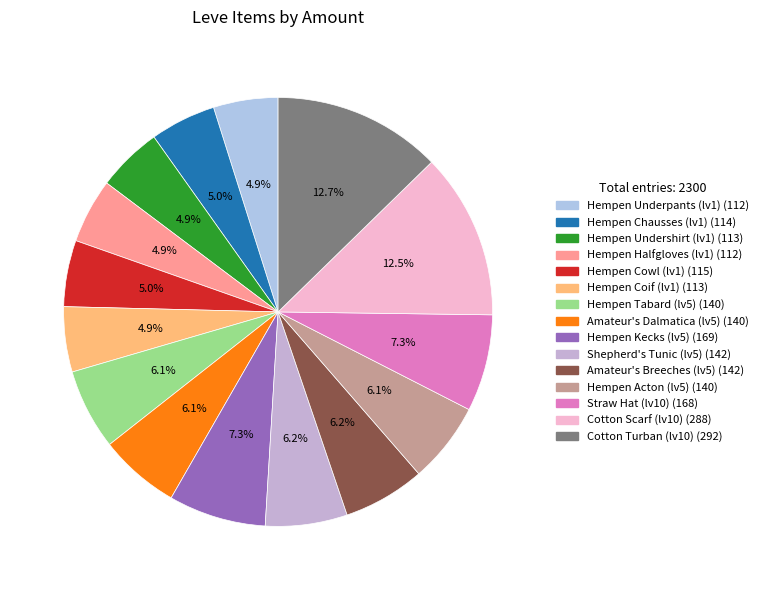

Which slice is the largest?

292